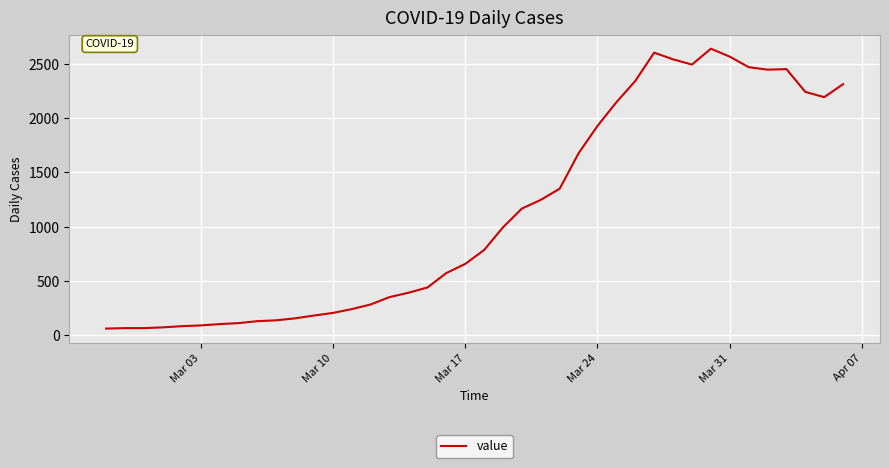

What is the greatest value displayed?

2639